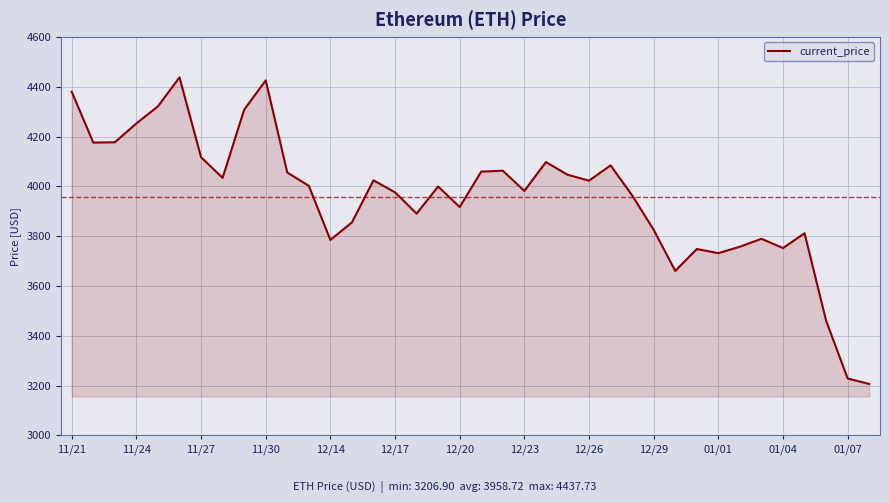

What is the minimum value shown in the chart?

3206.9